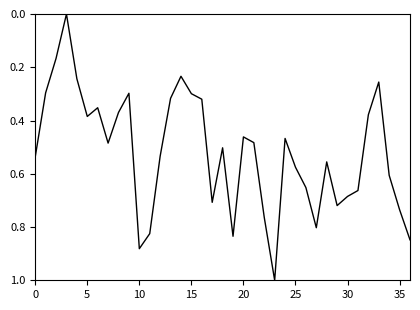

What is the greatest value displayed?

1.0